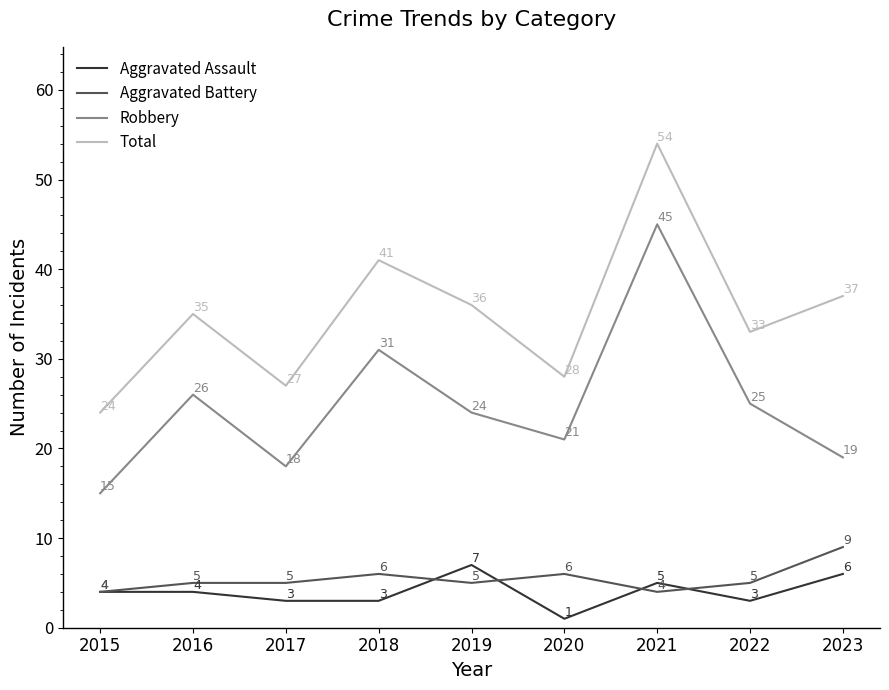

The Aggravated Battery series shows 7 at 2017. True or false?

False